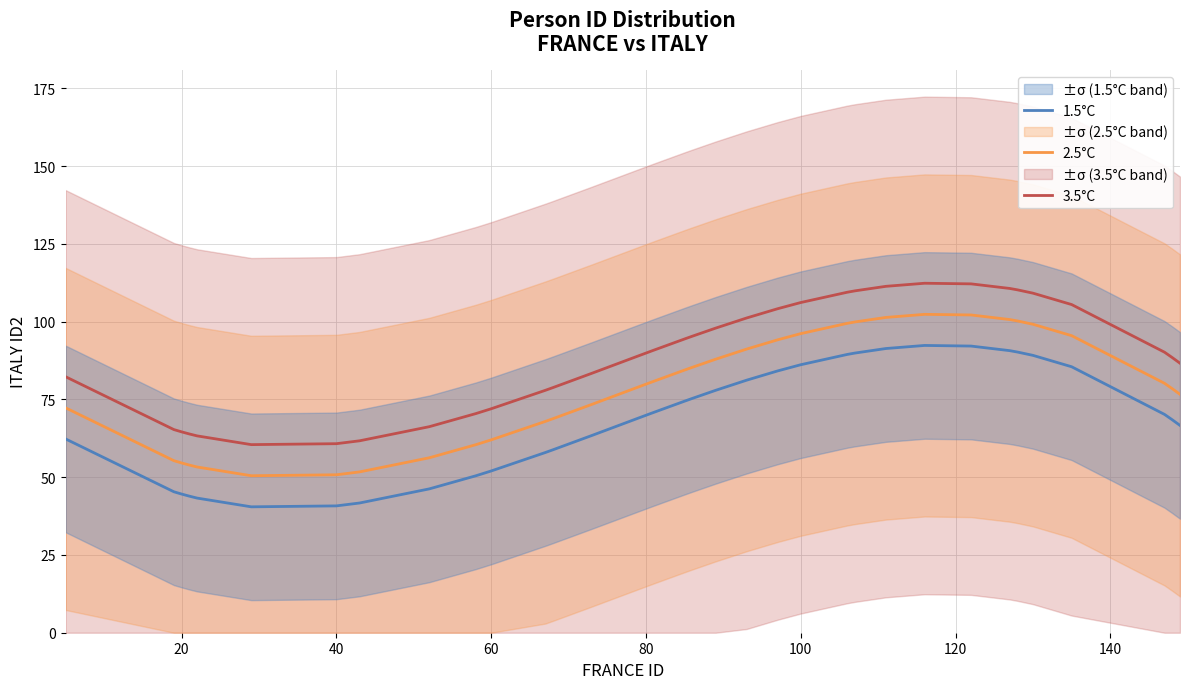

True or false: 2.5°C and 3.5°C intersect in this chart.

False